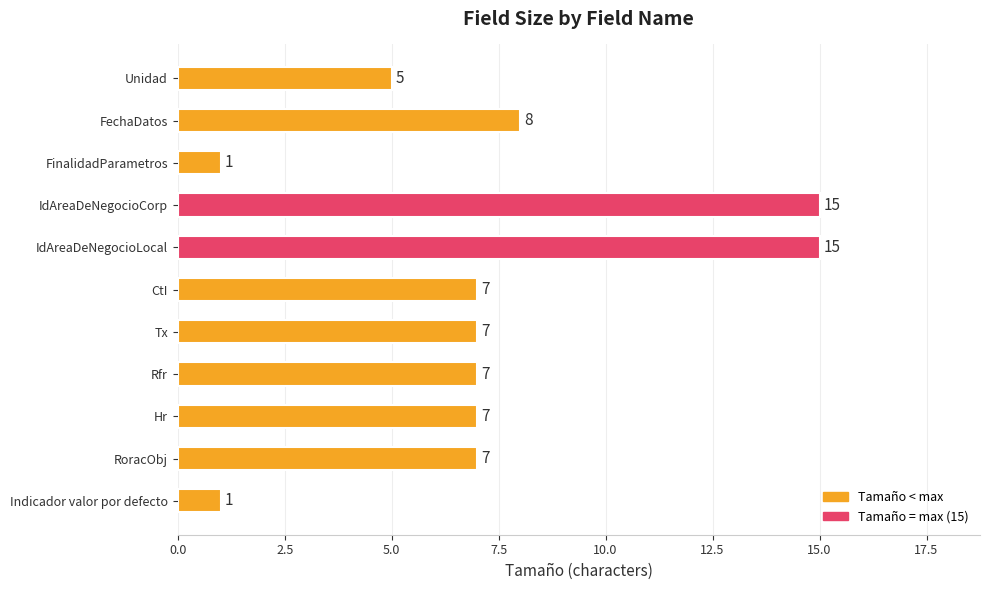

What is the minimum value shown in the chart?

1